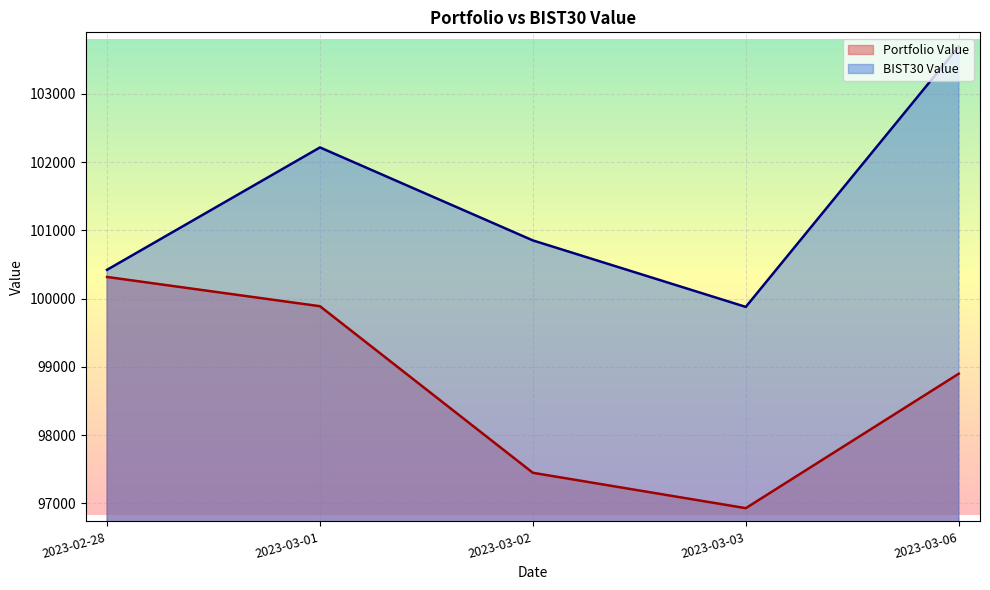

True or false: BIST30 Value and Portfolio Value intersect in this chart.

False